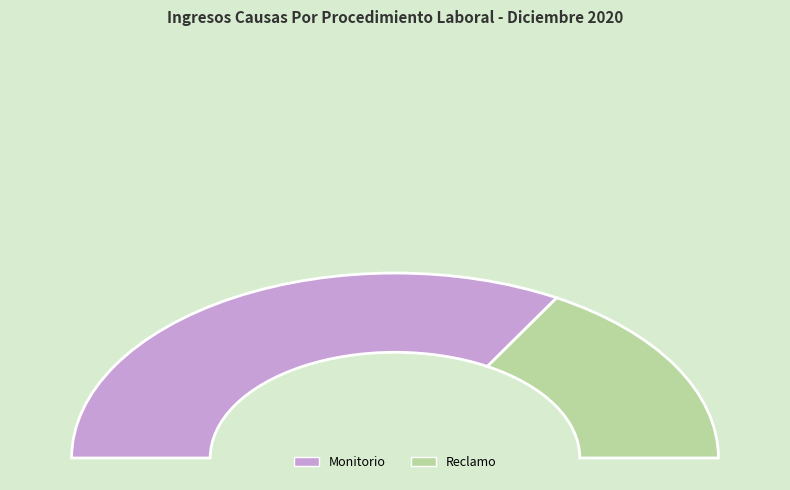

What is the majority slice?

Monitorio